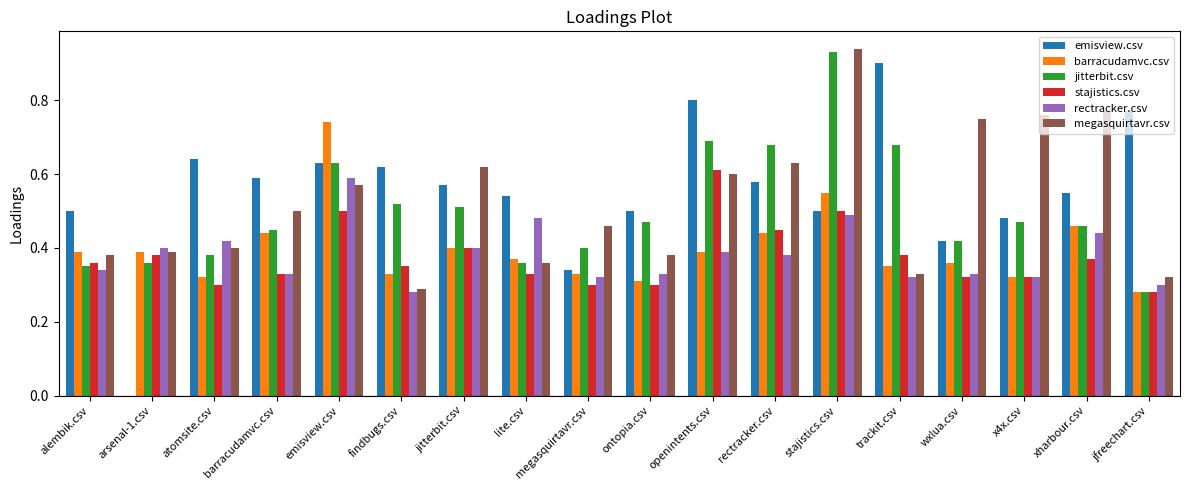

The value of emisview.csv at stajistics.csv is 0.5. True or false?

True